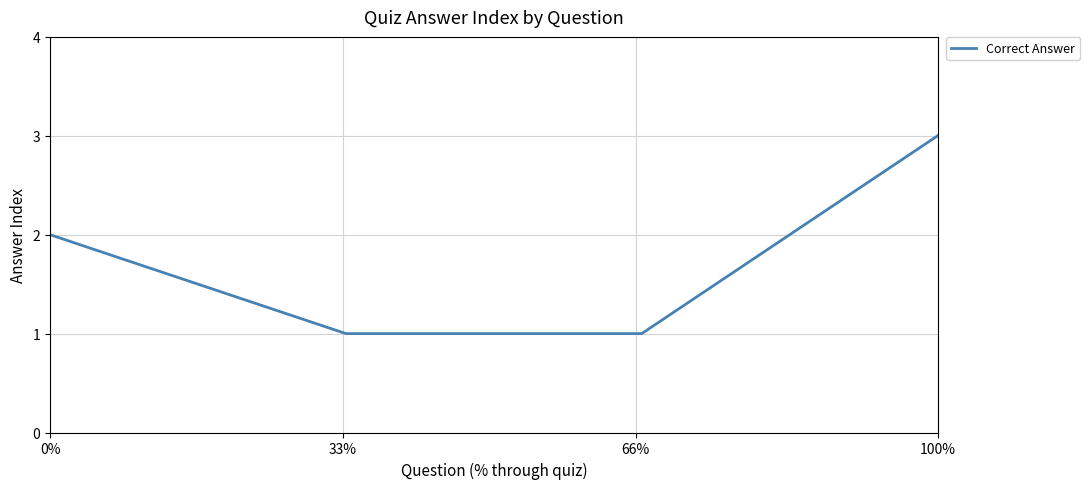

Reading left to right, what are all the values shown in this chart?

2	1	1	3